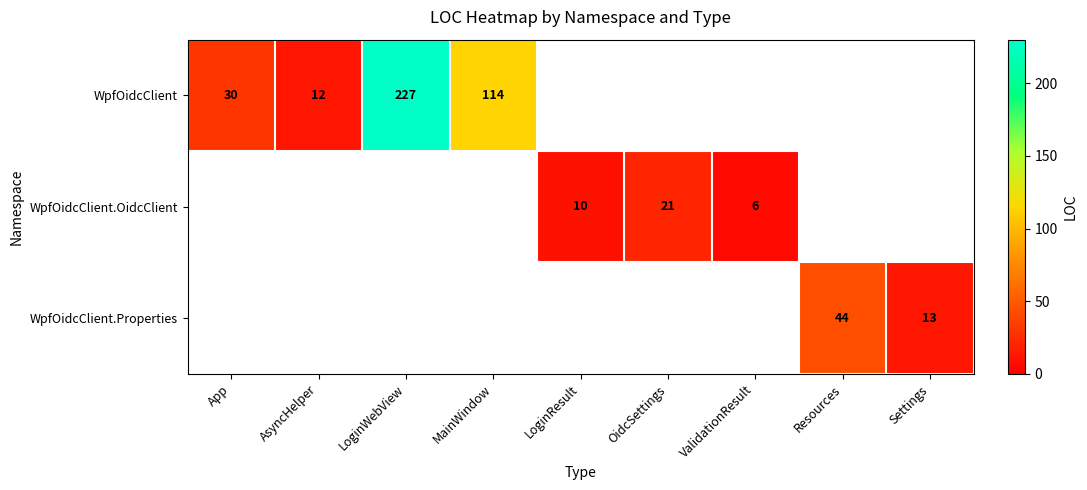

True or false: WpfOidcClient has a value of 12 at AsyncHelper.

True